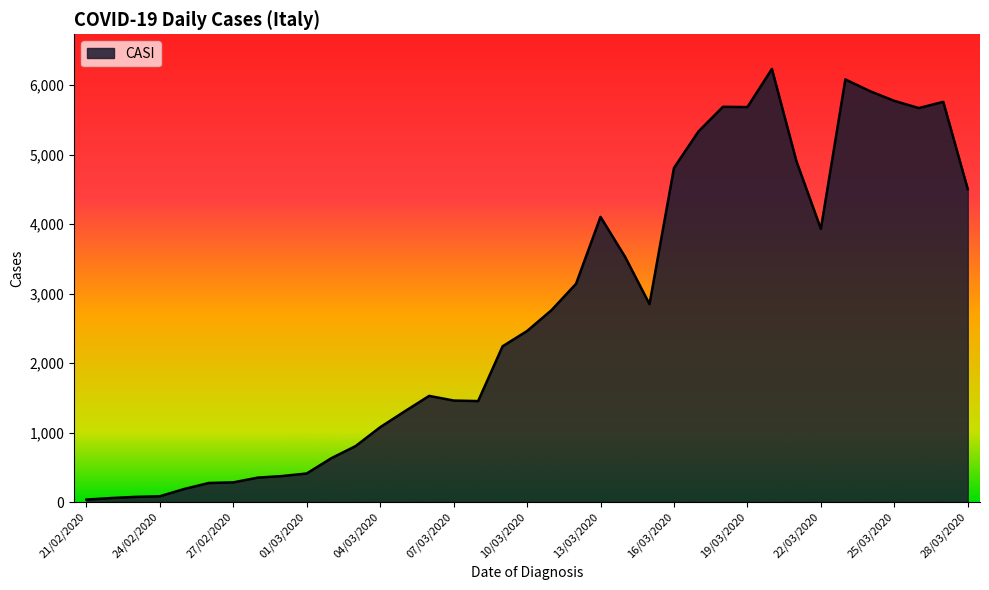

What is the greatest value displayed?

6235